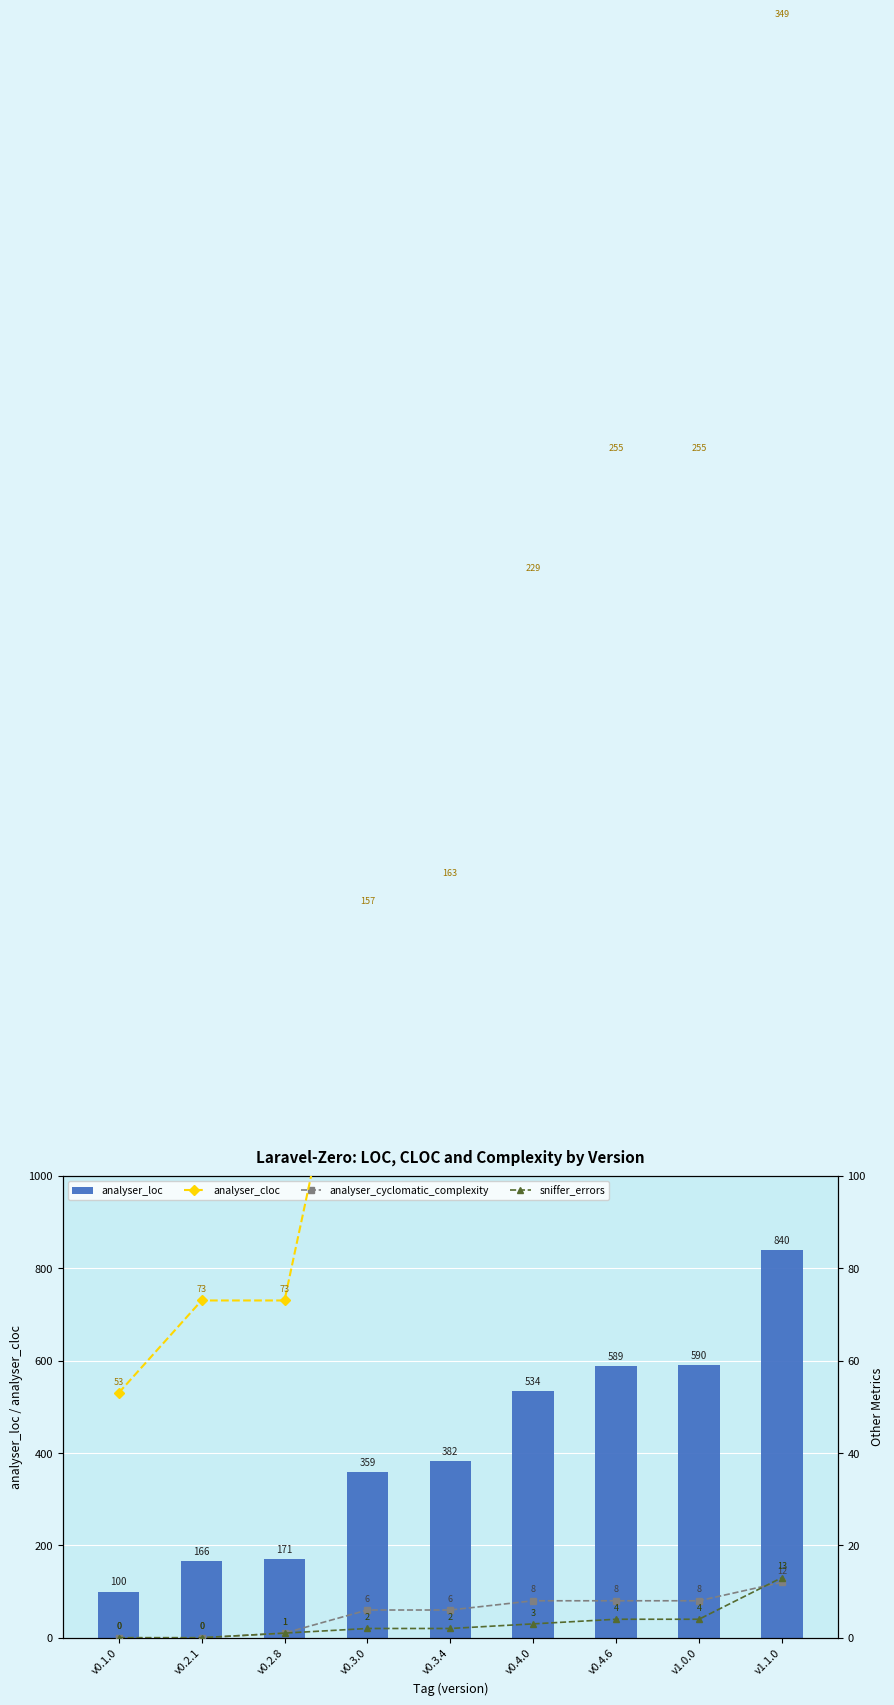

Reading left to right, list all the values displayed in this chart.

analyser_loc: 100	166	171	359	382	534	589	590	840
analyser_cloc: 53	73	73	157	163	229	255	255	349
analyser_cyclomatic_complexity: 0	0	1	6	6	8	8	8	12
sniffer_errors: 0	0	1	2	2	3	4	4	13